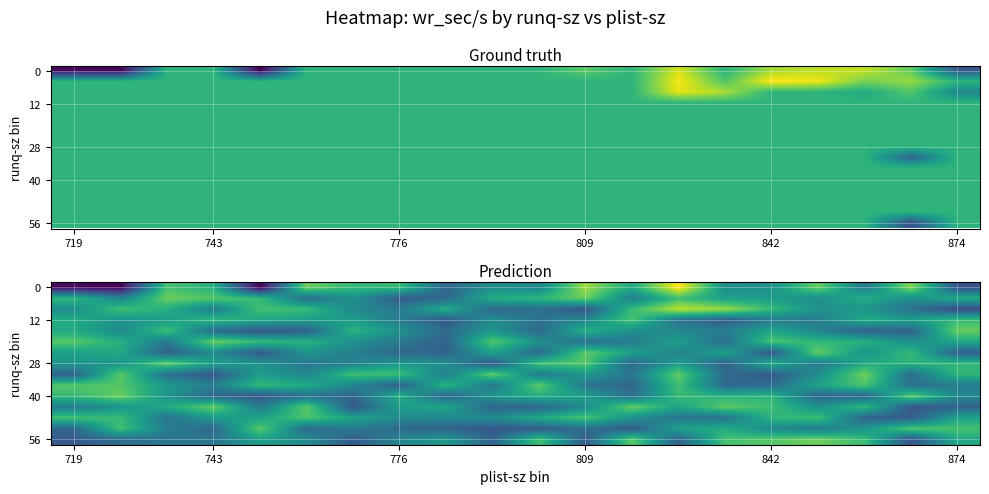

How many data points in 40 are less than 101730?

10